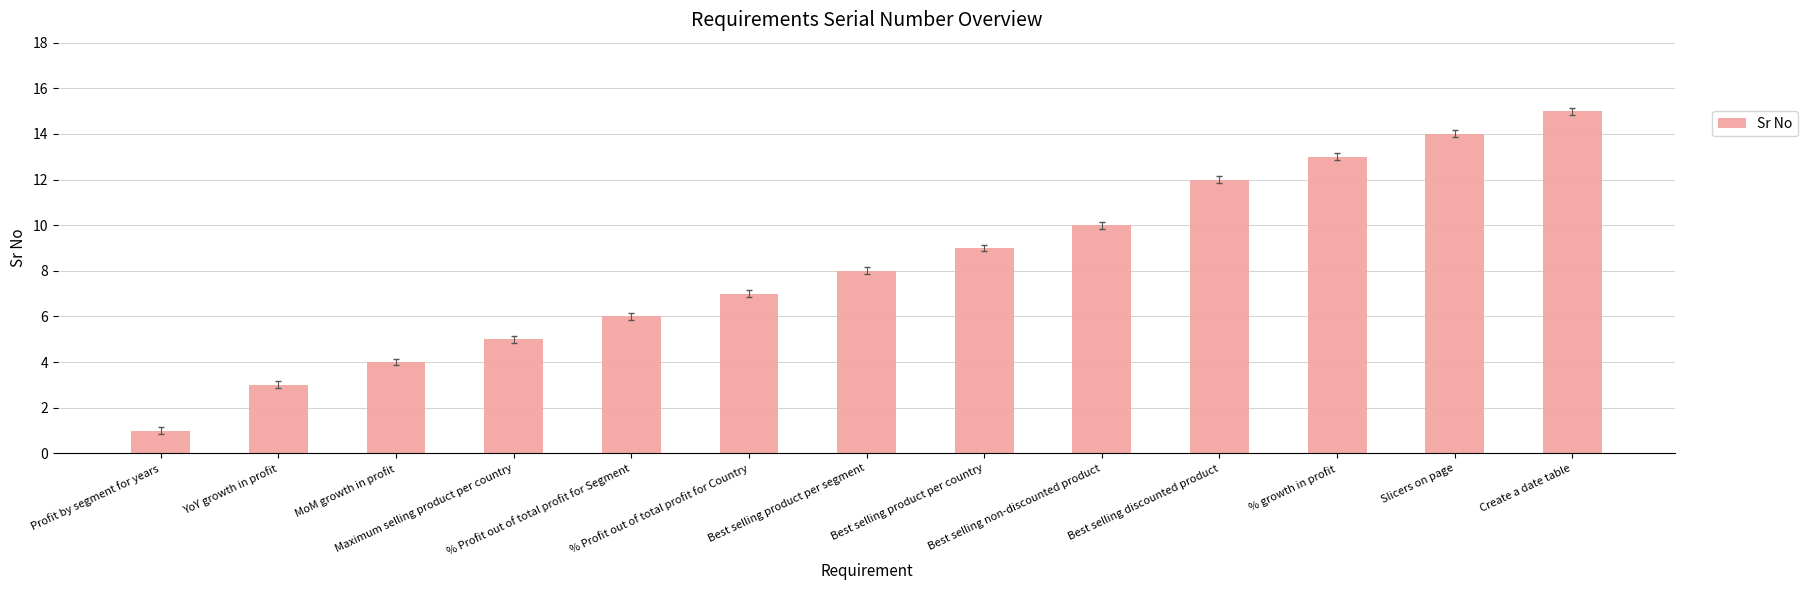

The value at % growth in profit is 17. True or false?

False